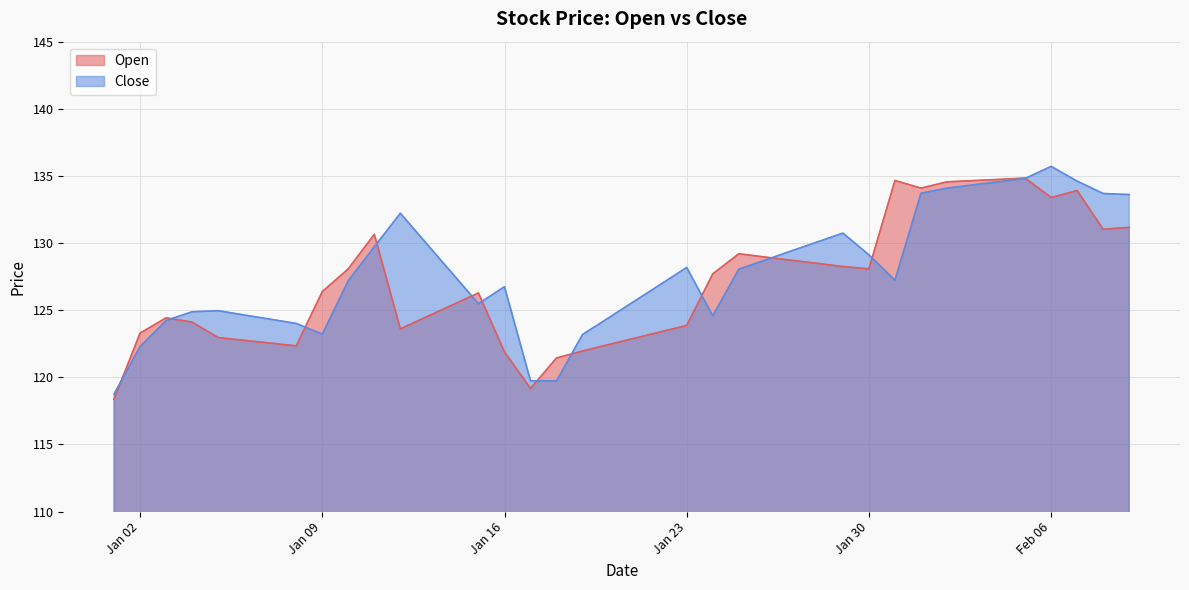

What position from the left is 2024-01-12?

12